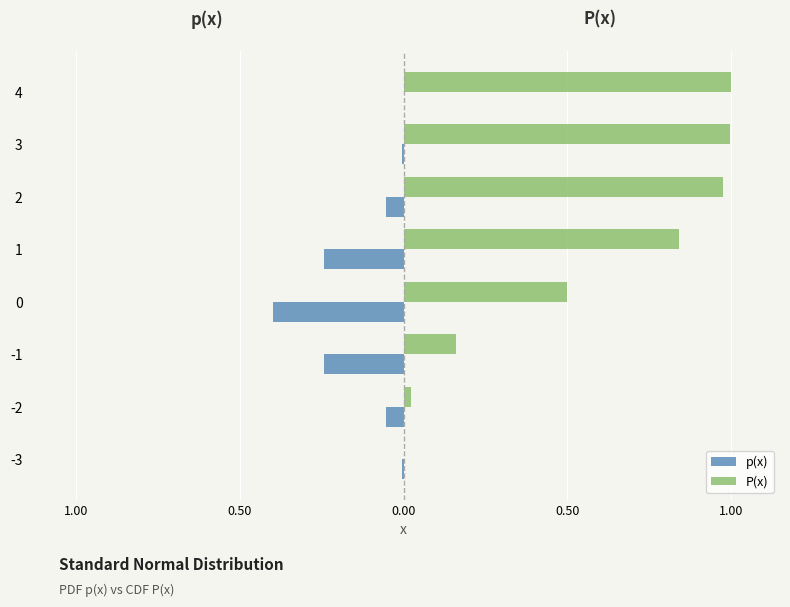

What are all the series names shown in the legend?

p(x), P(x)